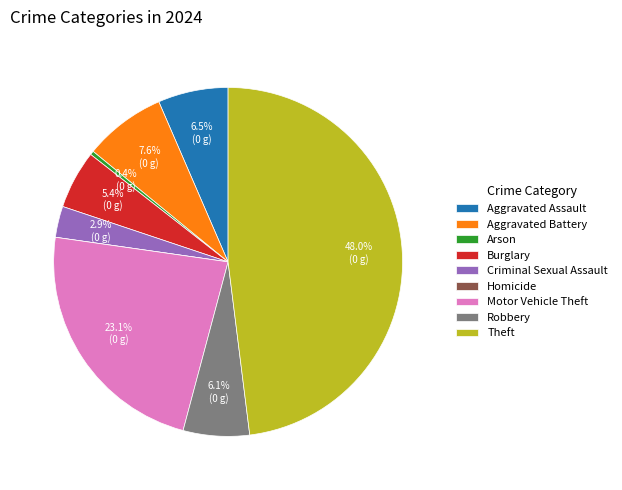

How much of the chart is everything except Motor Vehicle Theft?

76.9%